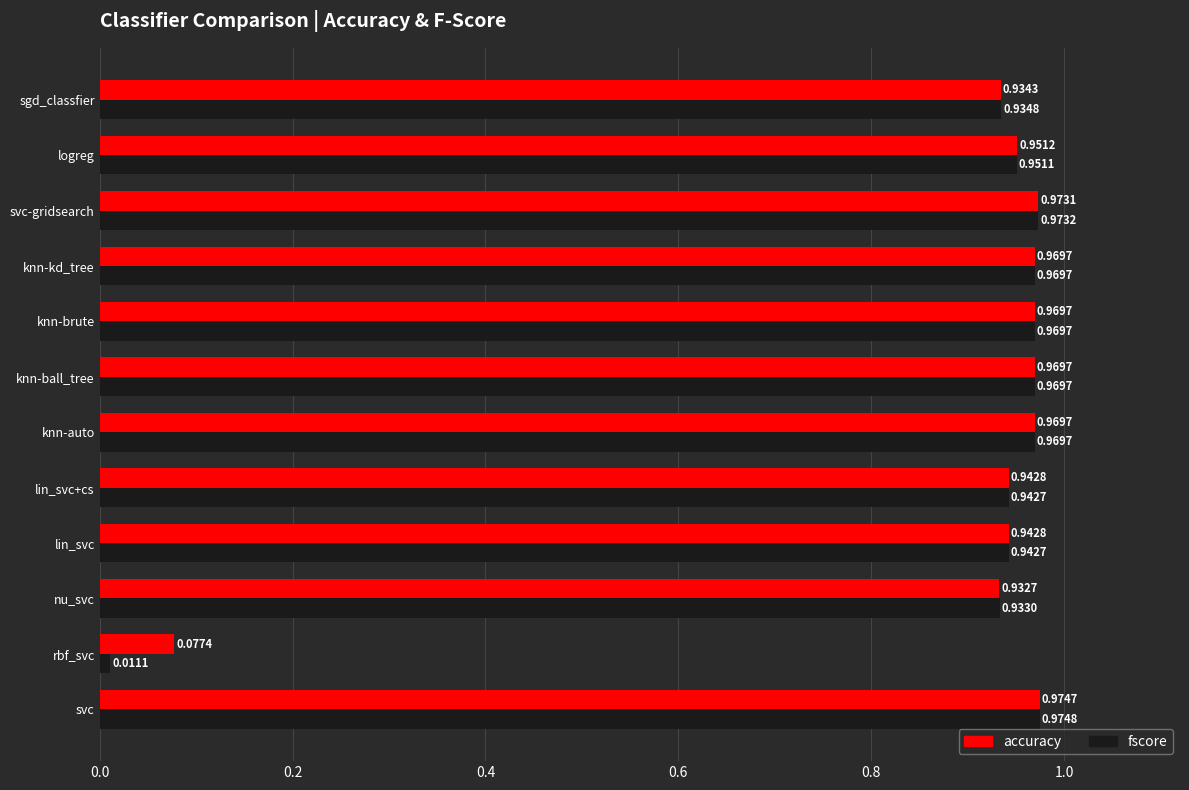

What is the sum of all accuracy values?

10.6